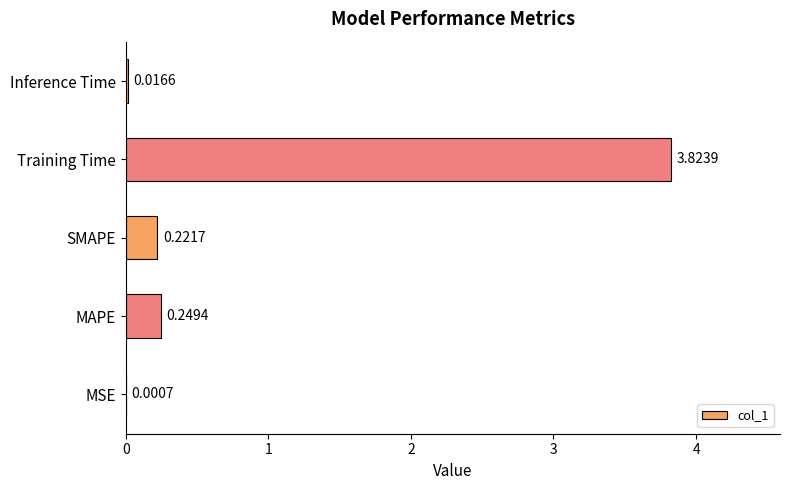

What is the sum of the values at SMAPE and MAPE?

0.5